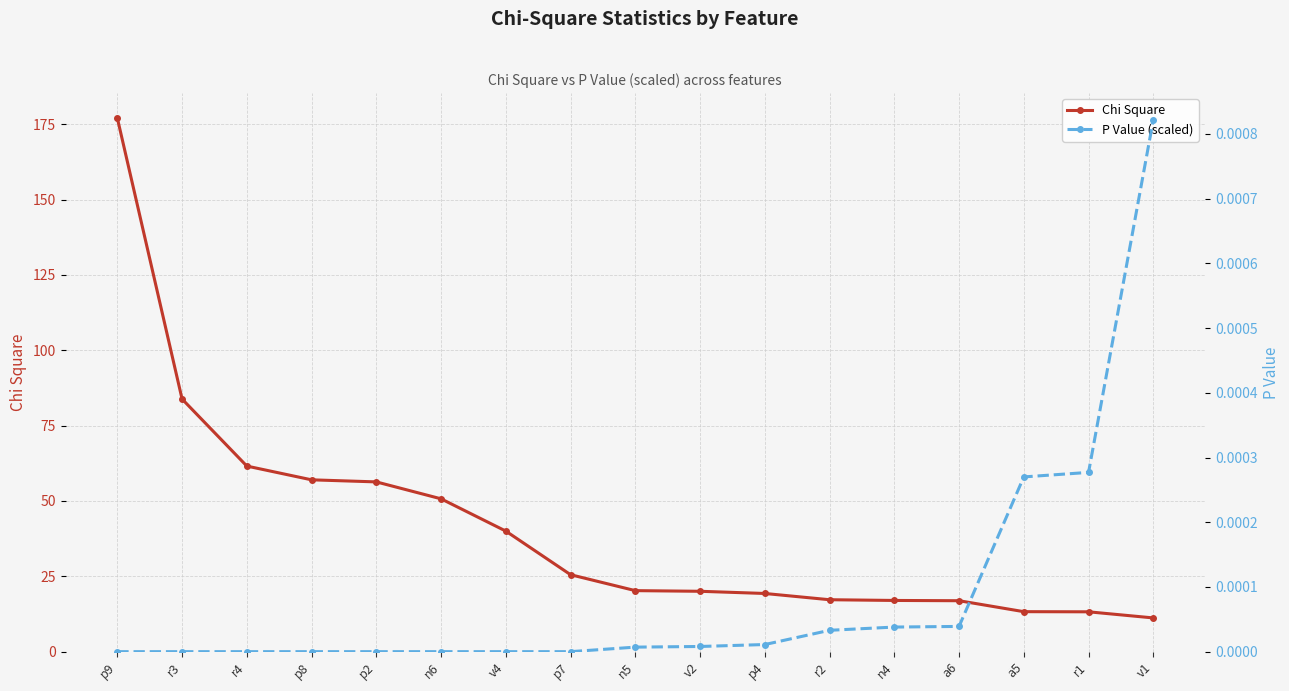

Does the chart display data point markers on the line(s)?

Yes